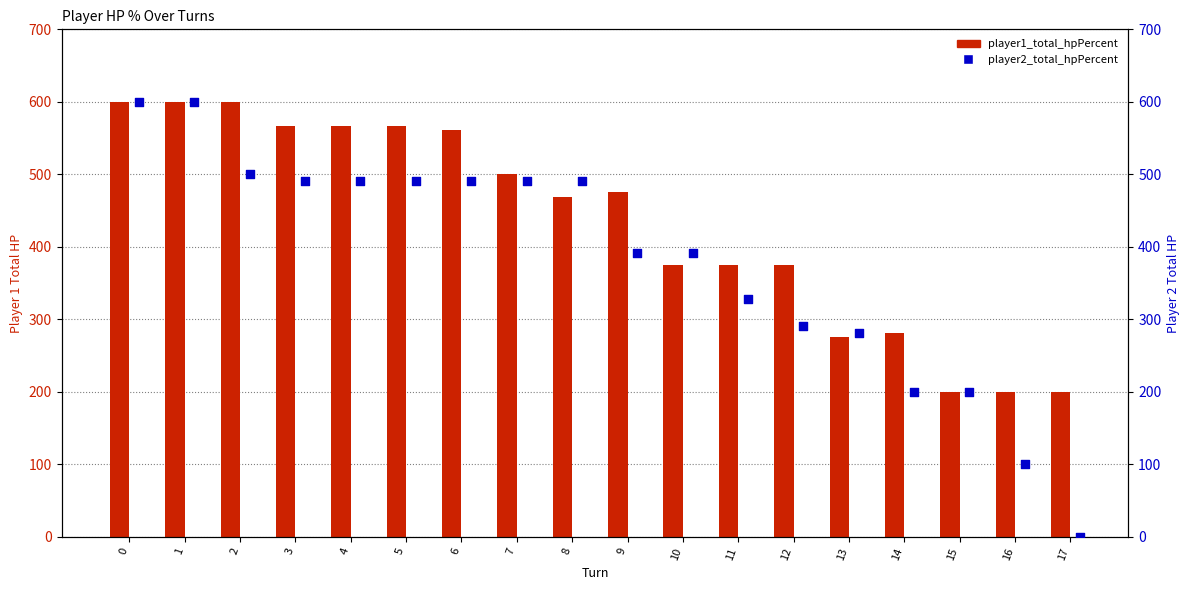

At how many categories does at least one series exceed 114?

18